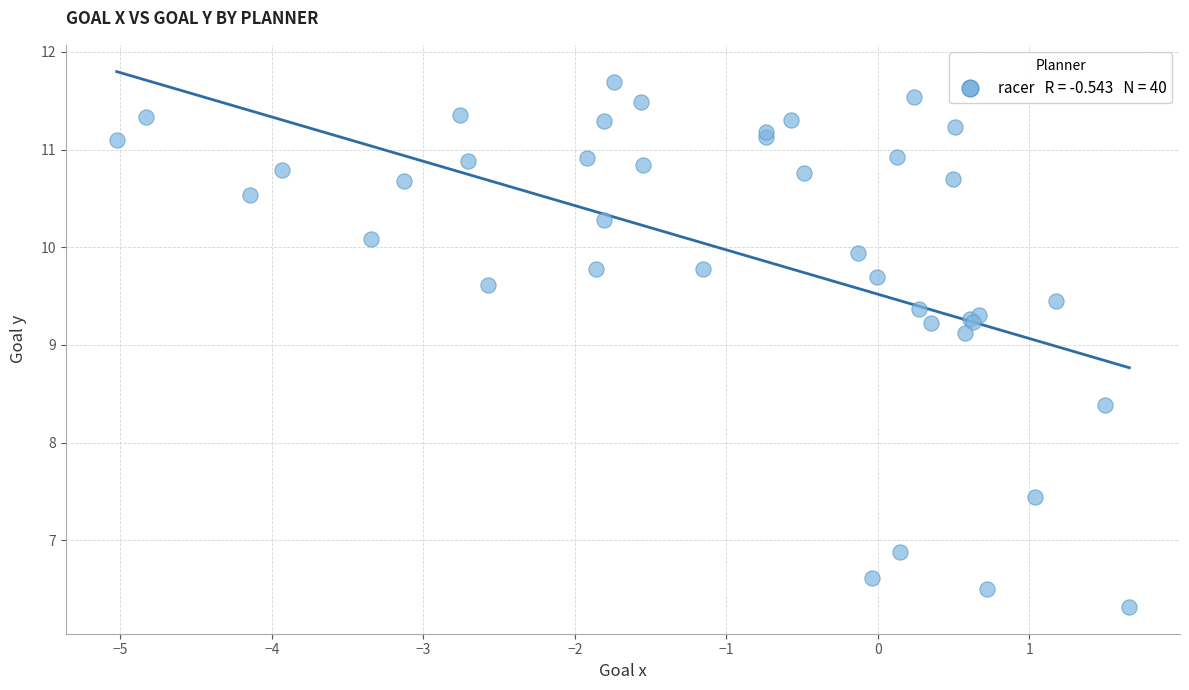

What Y value in the scatter plot is closest to 9?

9.1